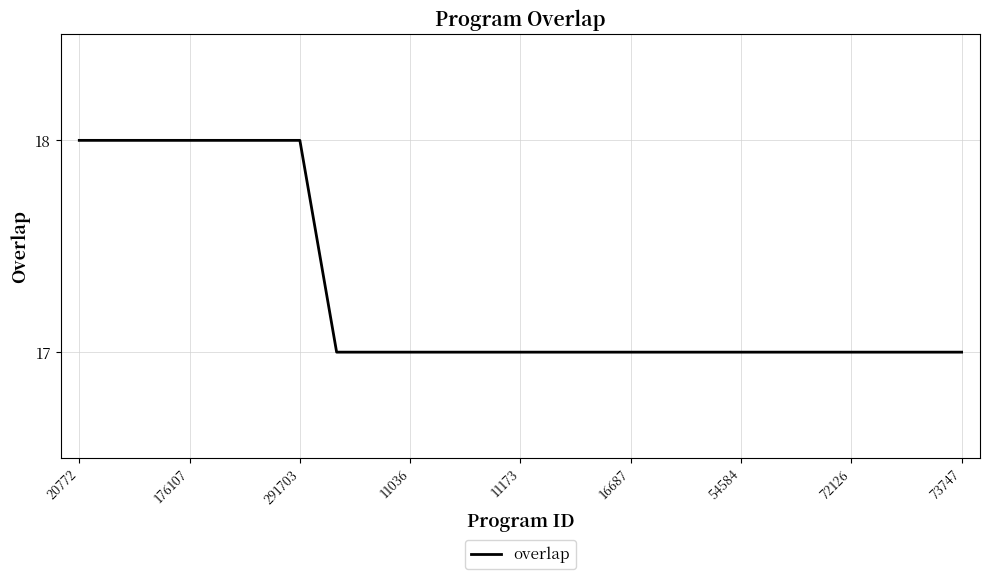

What is the maximum value shown in the chart?

18